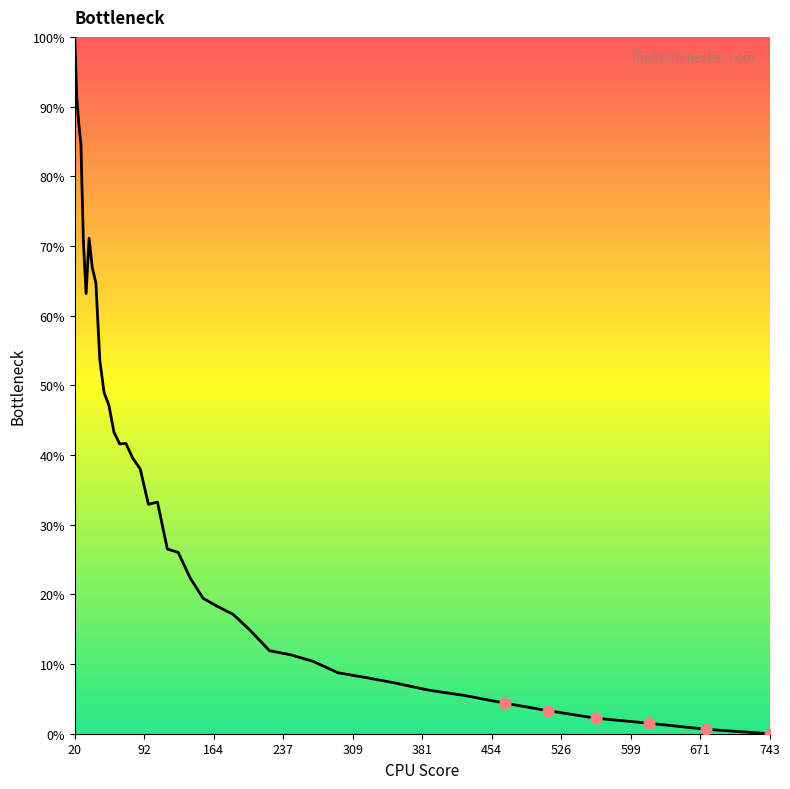

What is the difference between the maximum and minimum values?

100.0